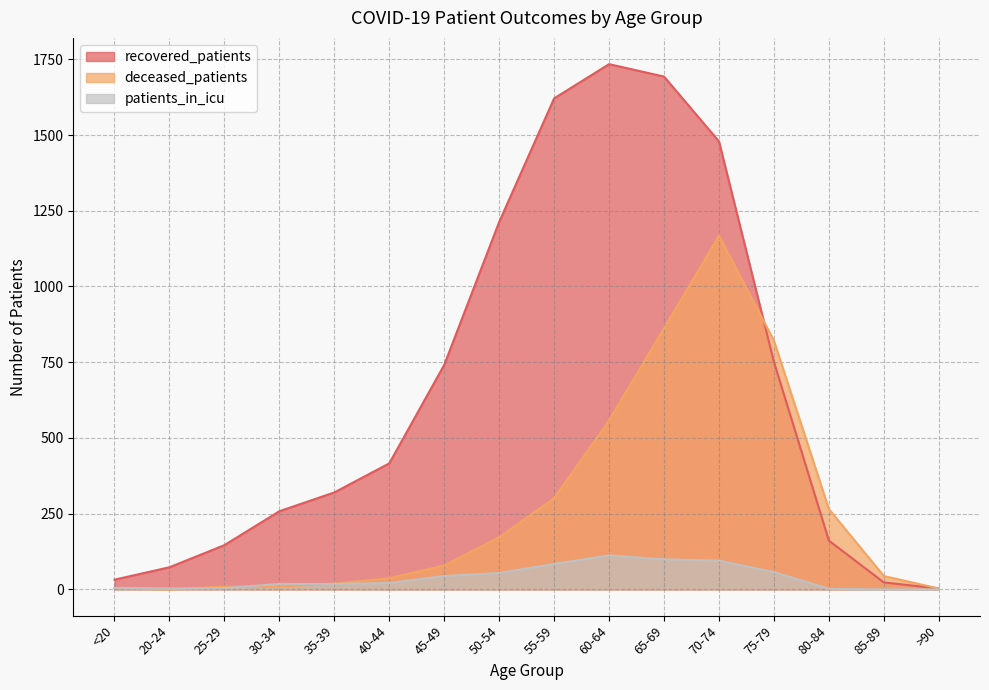

Rank the series at 25-29 from lowest to highest value.

patients_in_icu, deceased_patients, recovered_patients